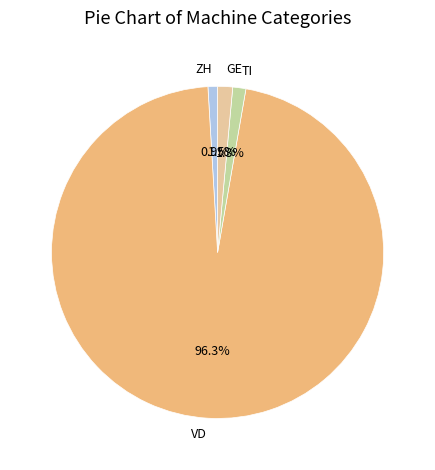

Which category accounts for the majority?

VD